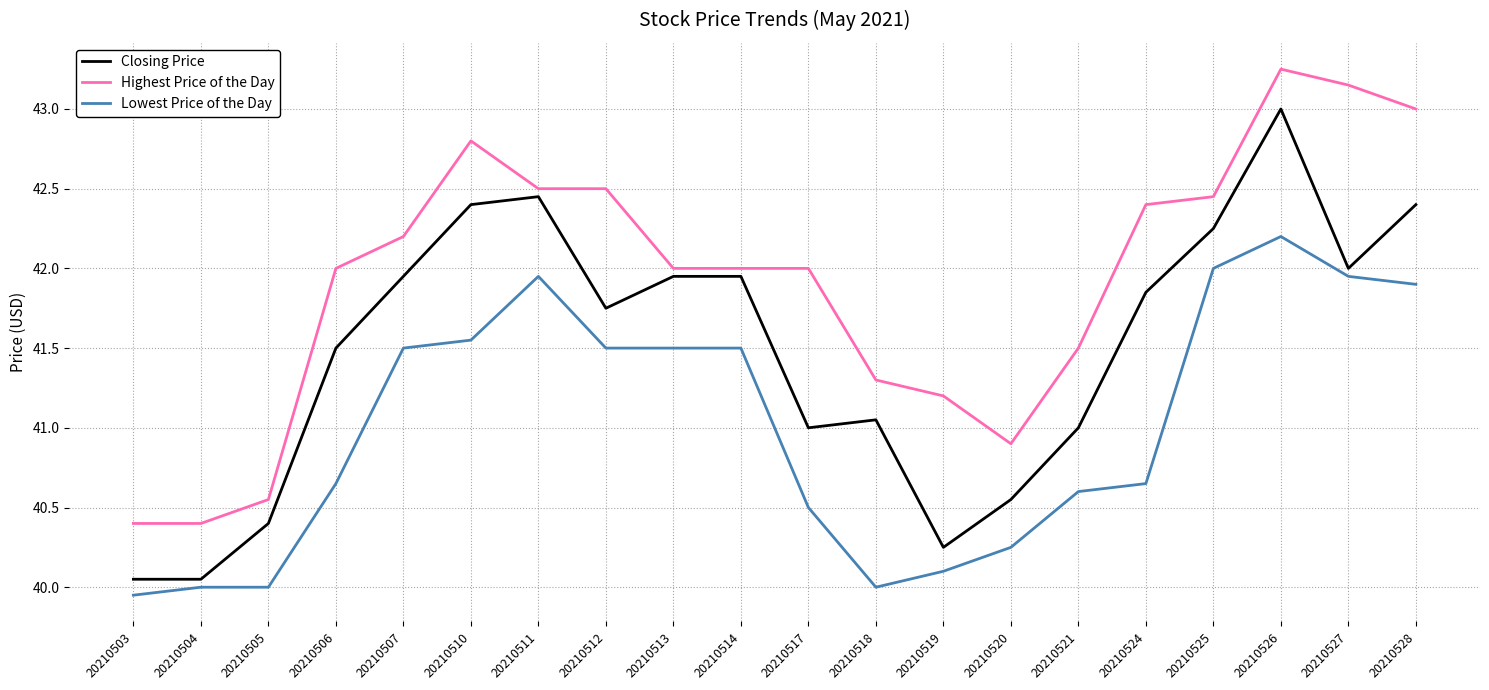

The Highest Price of the Day series shows 40.4 at 20210504. True or false?

True